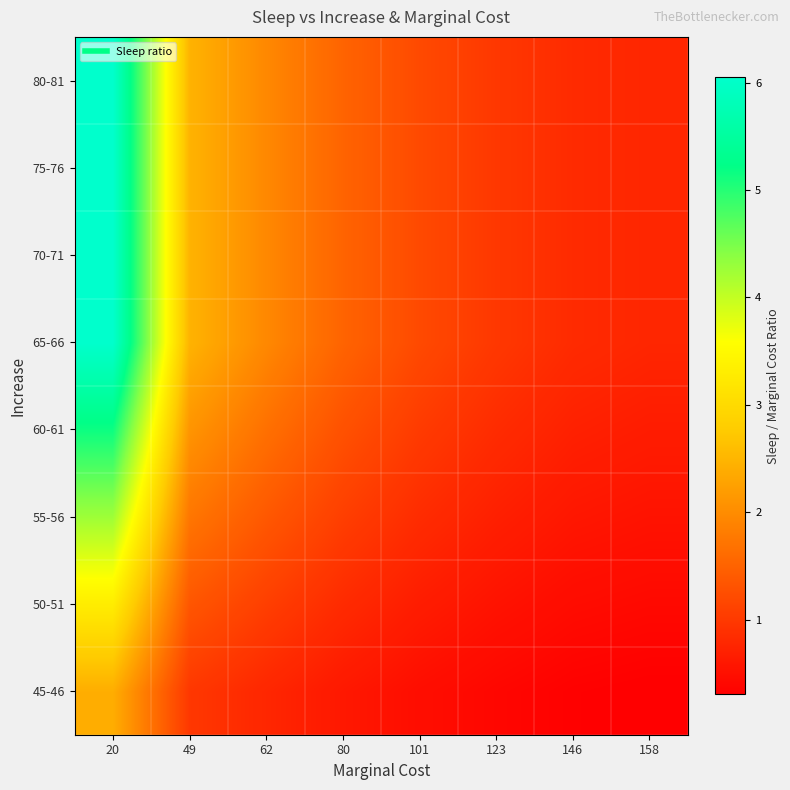

Reading left to right, extract all data points from this chart.

45-46: 20=2.4	49=1.0	62=0.8	80=0.6	101=0.5	123=0.4	146=0.3	158=0.3
50-51: 20=3.3	49=1.3	62=1.1	80=0.8	101=0.7	123=0.5	146=0.5	158=0.4
55-56: 20=4.2	49=1.7	62=1.4	80=1.1	101=0.8	123=0.7	146=0.6	158=0.5
60-61: 20=5.2	49=2.1	62=1.7	80=1.3	101=1.0	123=0.8	146=0.7	158=0.7
65-66: 20=6.0	49=2.5	62=2.0	80=1.5	101=1.2	123=1.0	146=0.8	158=0.8
70-71: 20=6.0	49=2.5	62=2.0	80=1.5	101=1.2	123=1.0	146=0.8	158=0.8
75-76: 20=6.0	49=2.5	62=2.0	80=1.5	101=1.2	123=1.0	146=0.8	158=0.8
80-81: 20=6.0	49=2.5	62=2.0	80=1.5	101=1.2	123=1.0	146=0.8	158=0.8